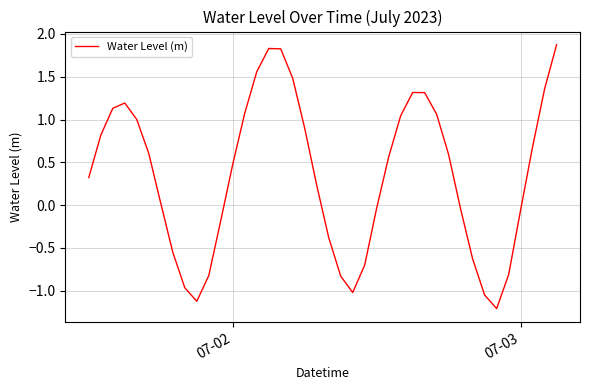

What is the maximum value shown in the chart?

1.9